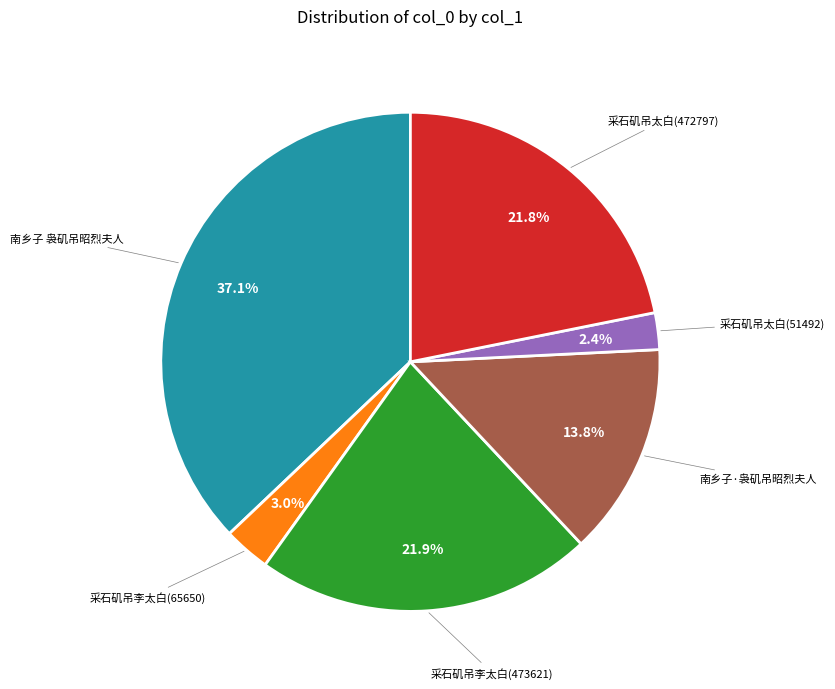

Is there a majority slice in this chart?

No